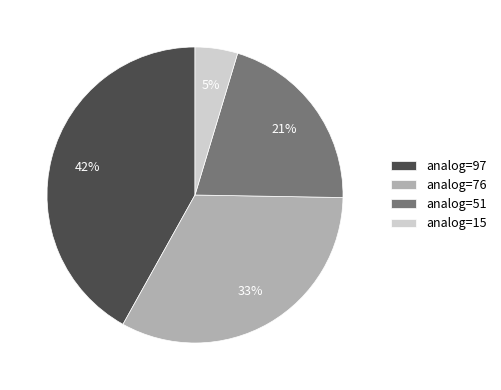

True or false: analog=15 accounts for 5% of the total.

True